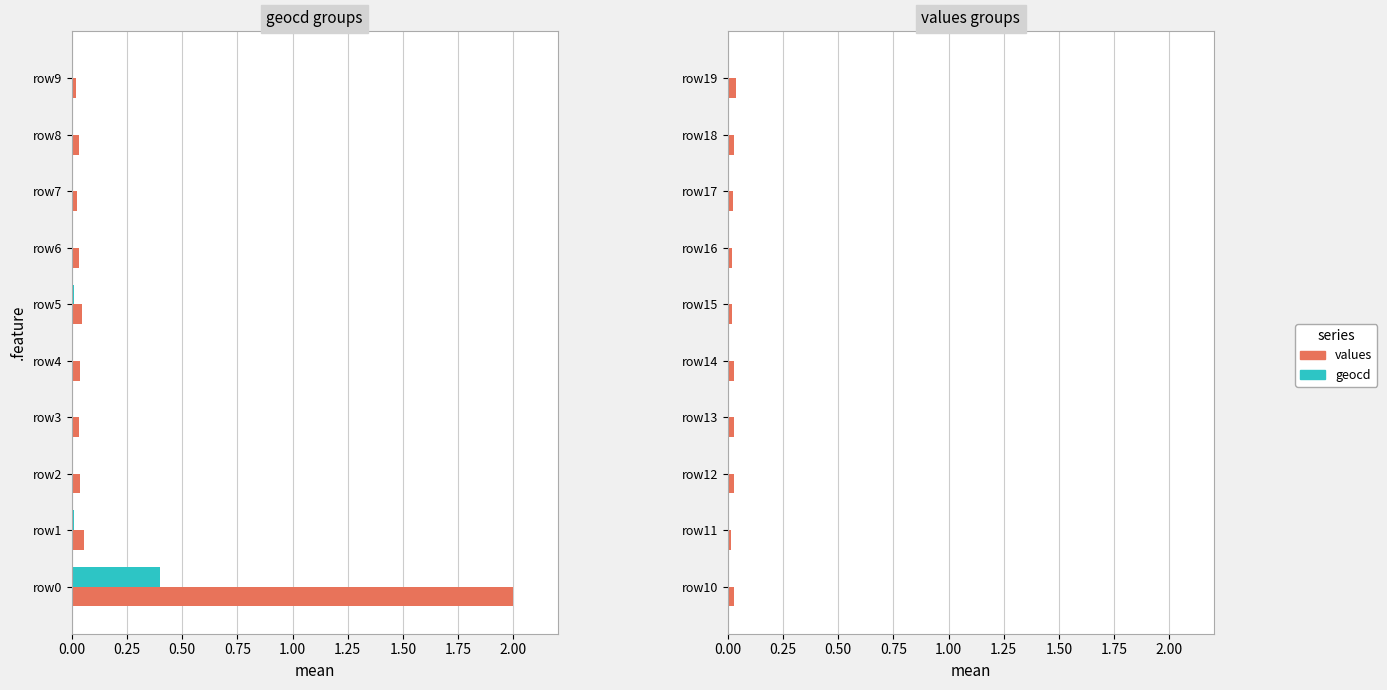

Are the bars horizontal?

Yes